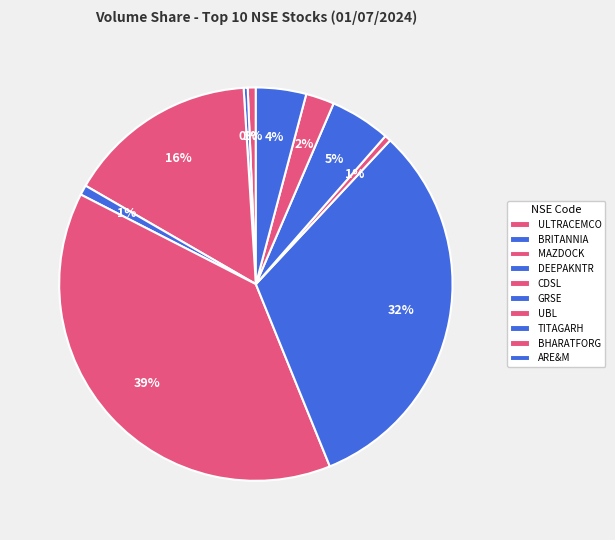

Rank the categories by value from highest to lowest.

CDSL, GRSE, MAZDOCK, TITAGARH, ARE&M, BHARATFORG, DEEPAKNTR, ULTRACEMCO, UBL, BRITANNIA